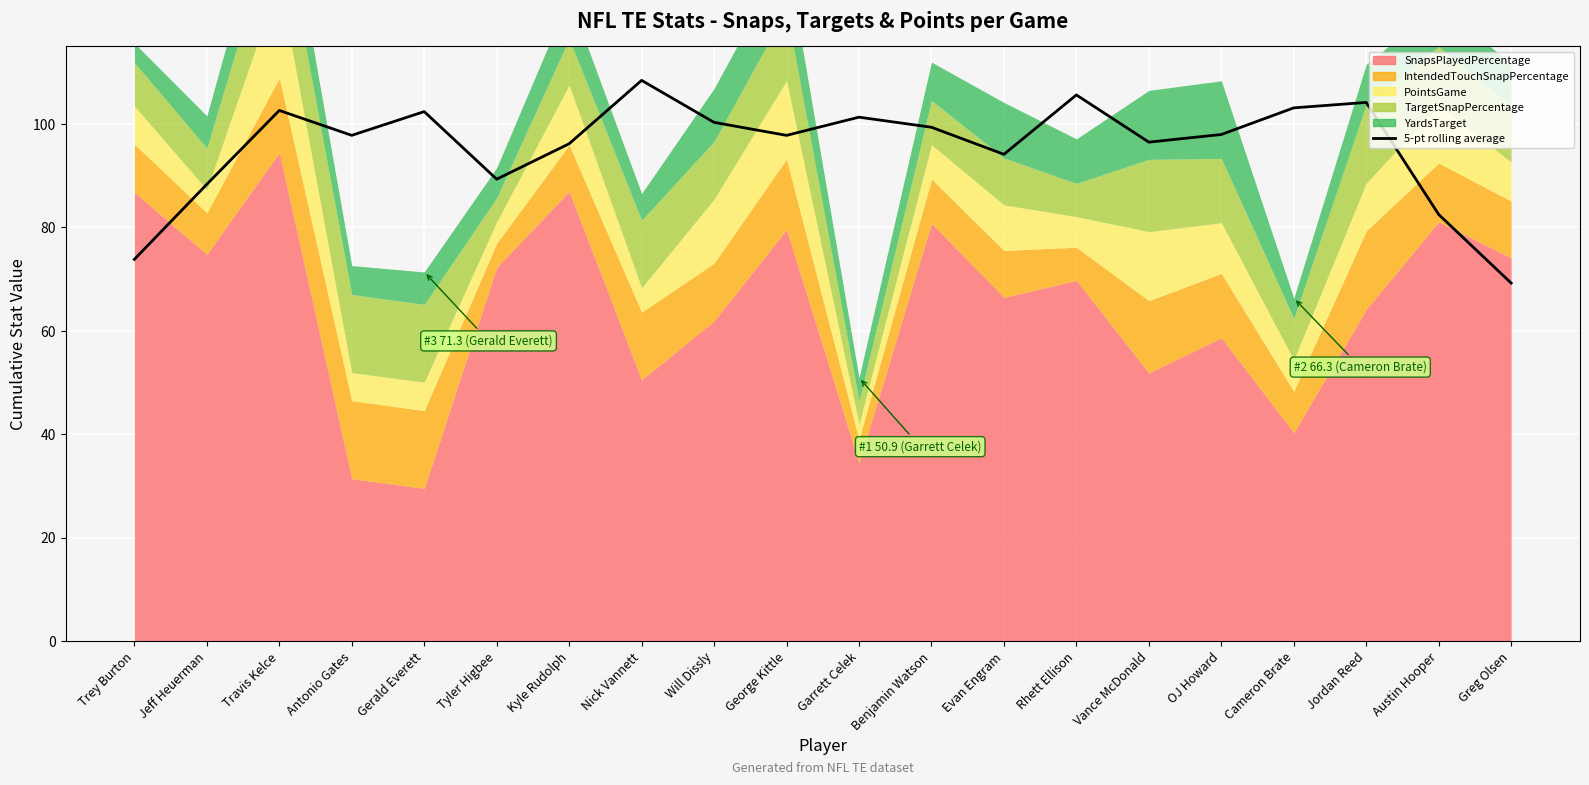

What is the sum of the values at Greg Olsen and Nick Vannett?

177.6